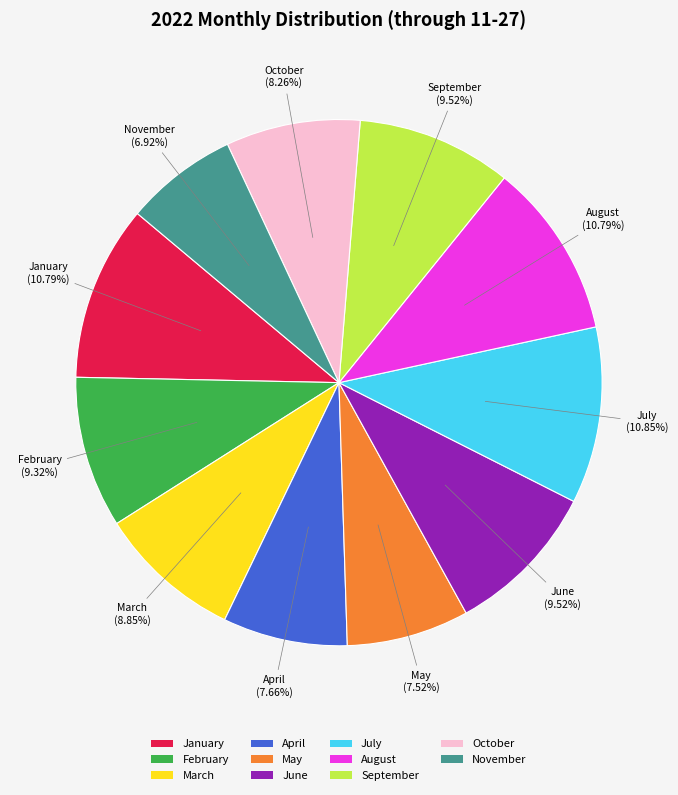

True or false: June accounts for 10% of the total.

True